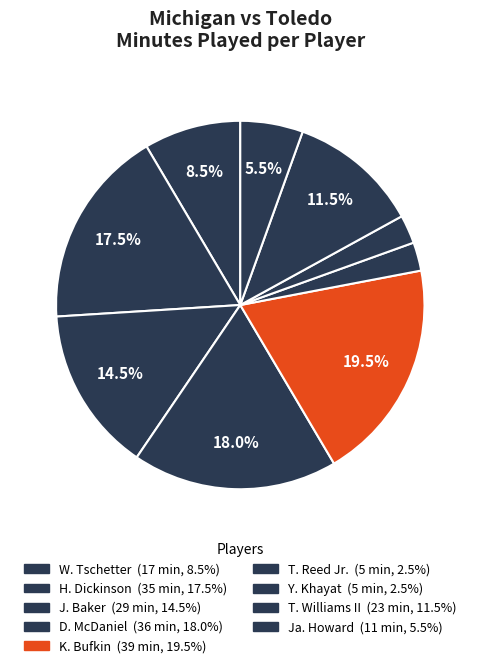

What is the ratio of the value at Y. Khayat to the value at H. Dickinson?

0.1